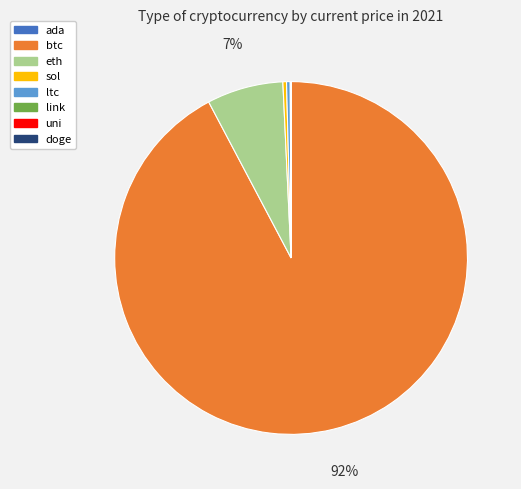

The sol slice represents 11% of the pie. True or false?

False